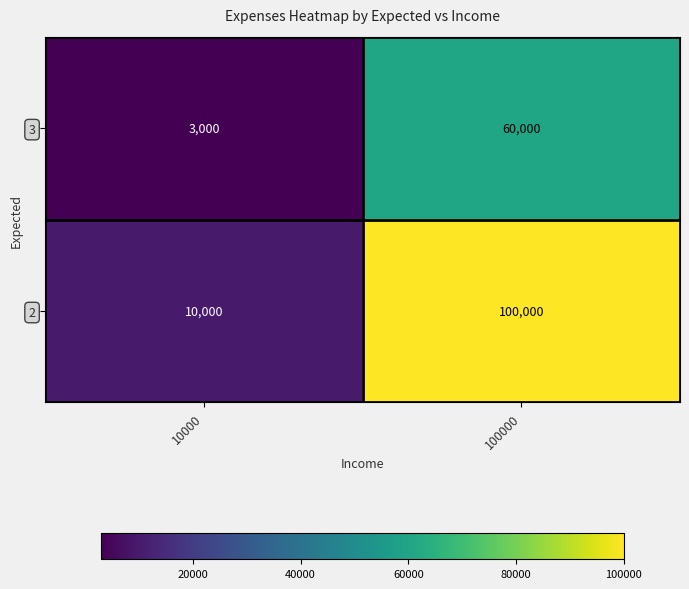

Which series changed the most between 10000 and 100000?

2